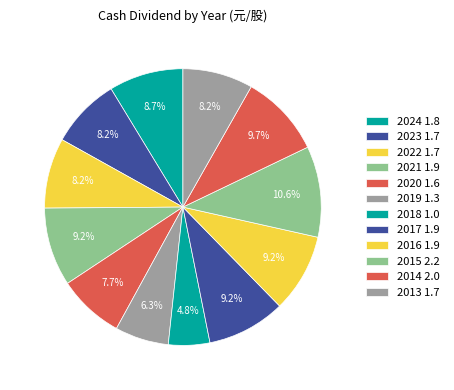

How many slices are in this pie chart?

12